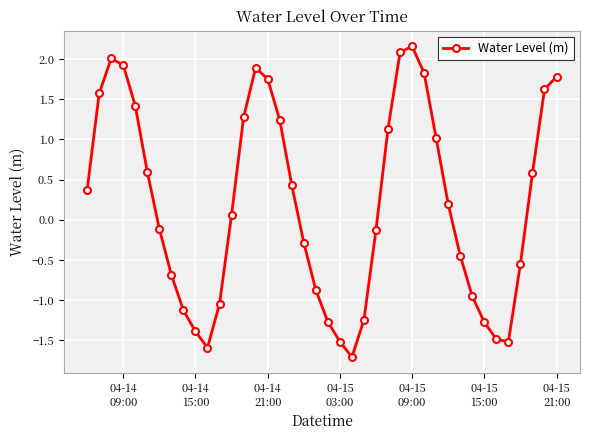

What is the difference between the maximum and minimum values?

3.9